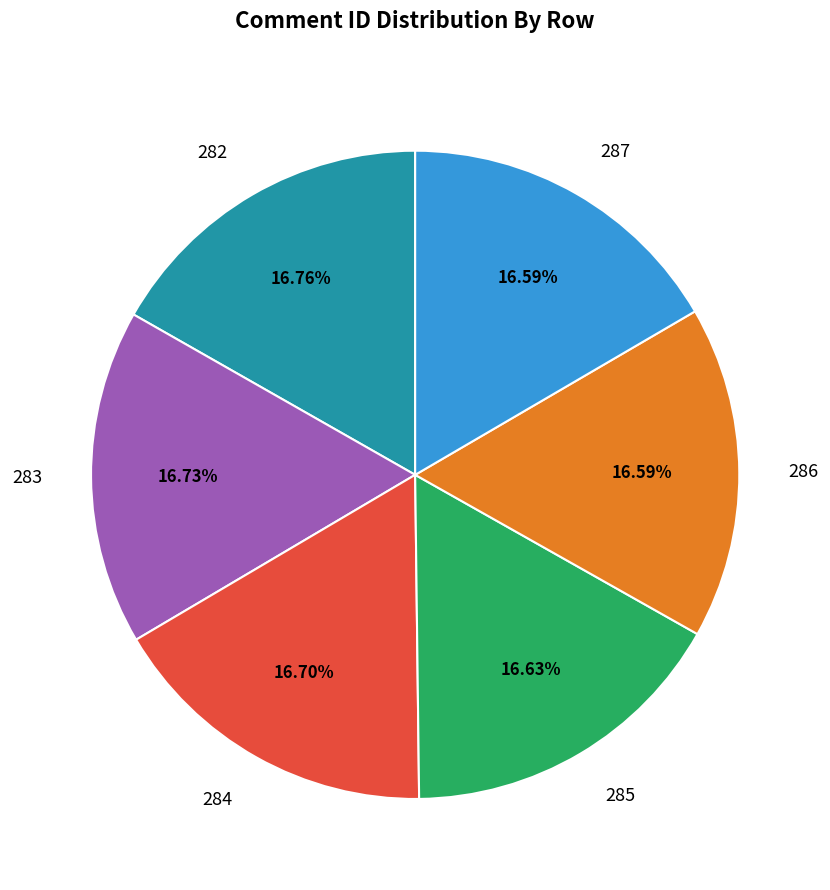

What is the total percentage of 284 and 285?

33.3%